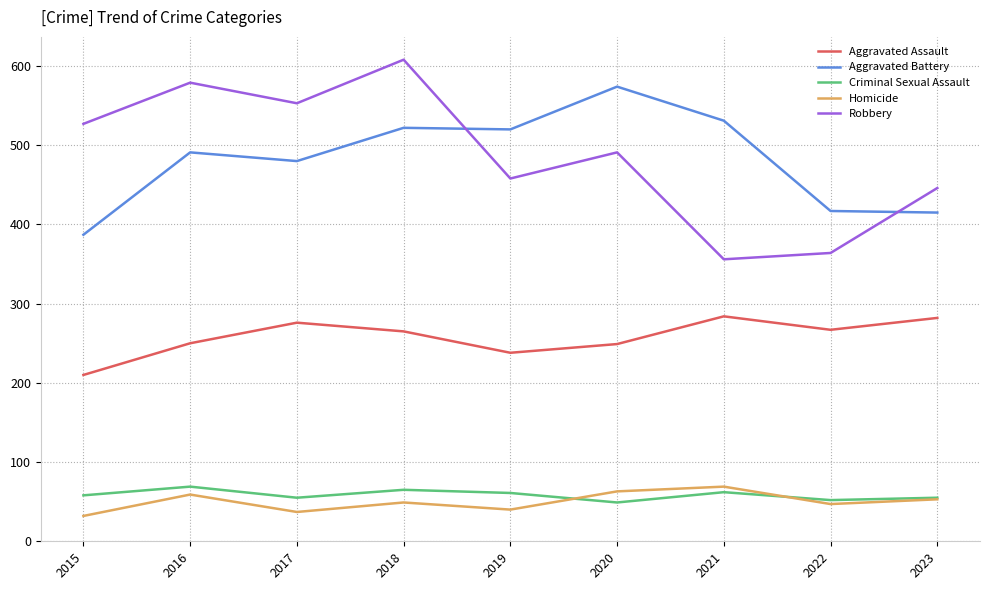

Is the value of Robbery at 2023 greater than the value of Homicide at 2016?

Yes